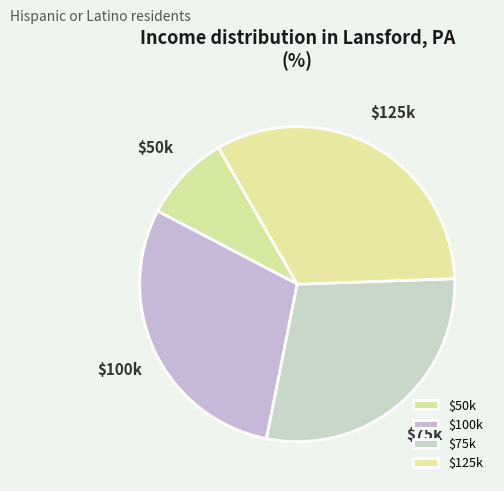

What is the largest slice in the pie chart?

$125k